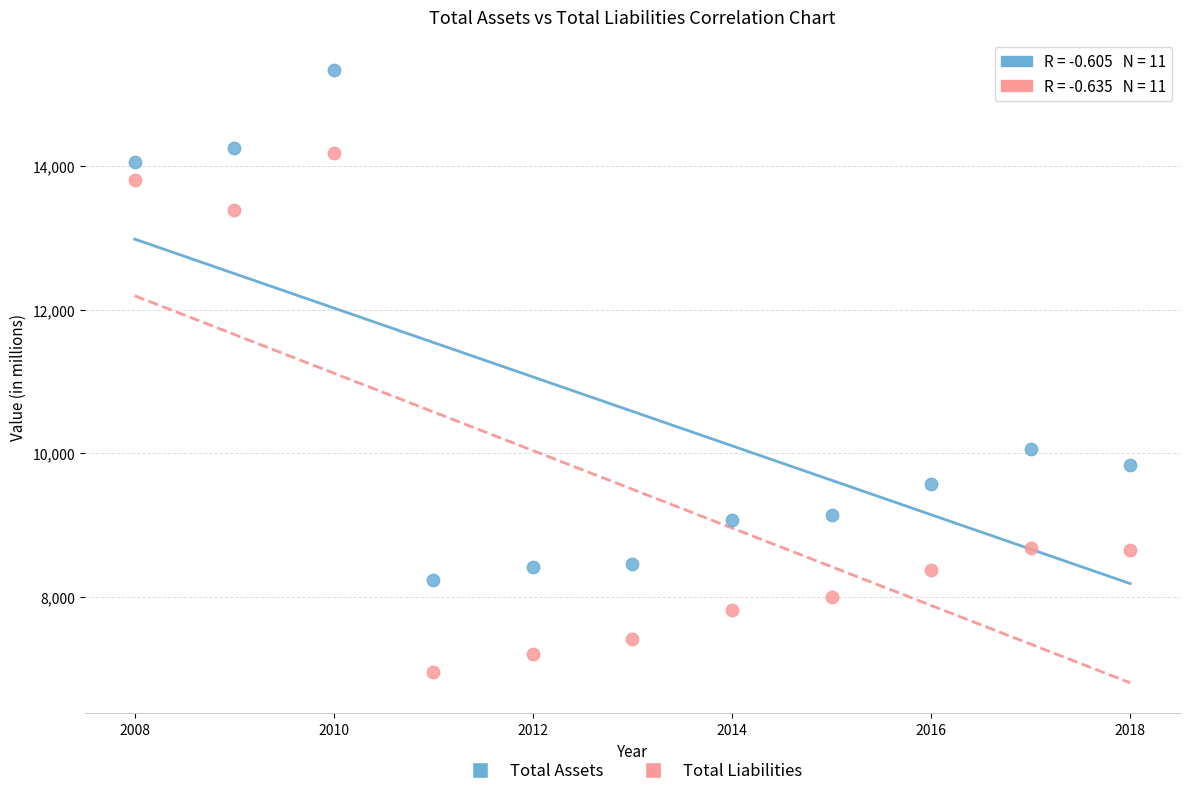

Which series contains the lowest Y value?

Total Liabilities